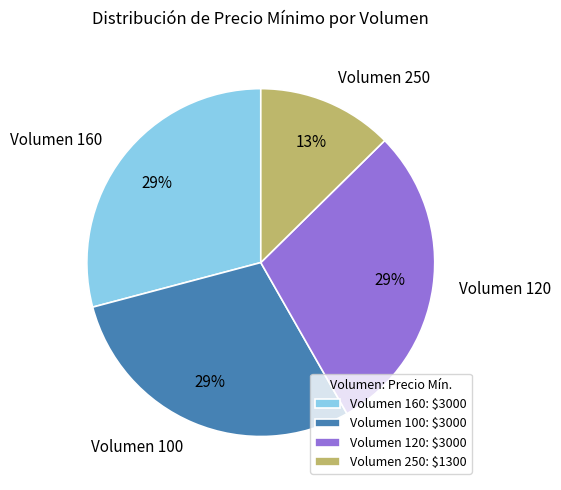

Does Volumen 120 account for over 50% of the chart?

No